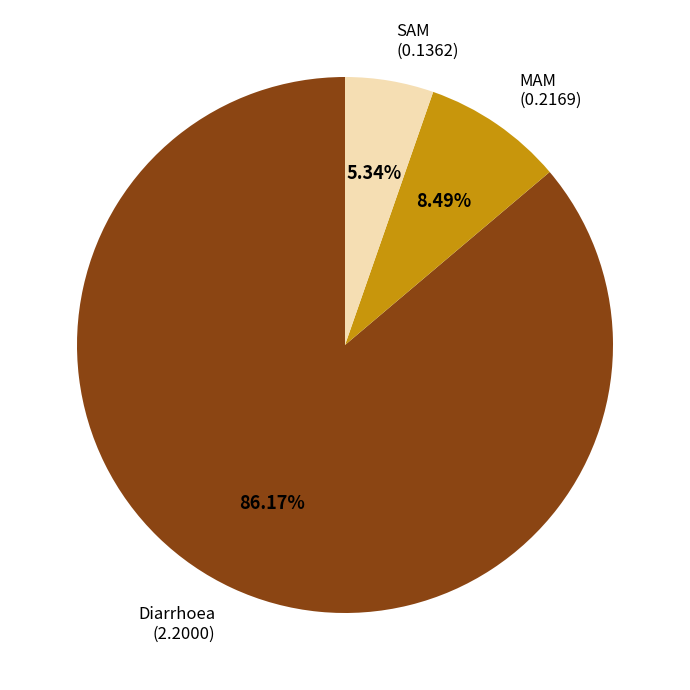

Is there any slice that represents more than half of the pie?

Yes